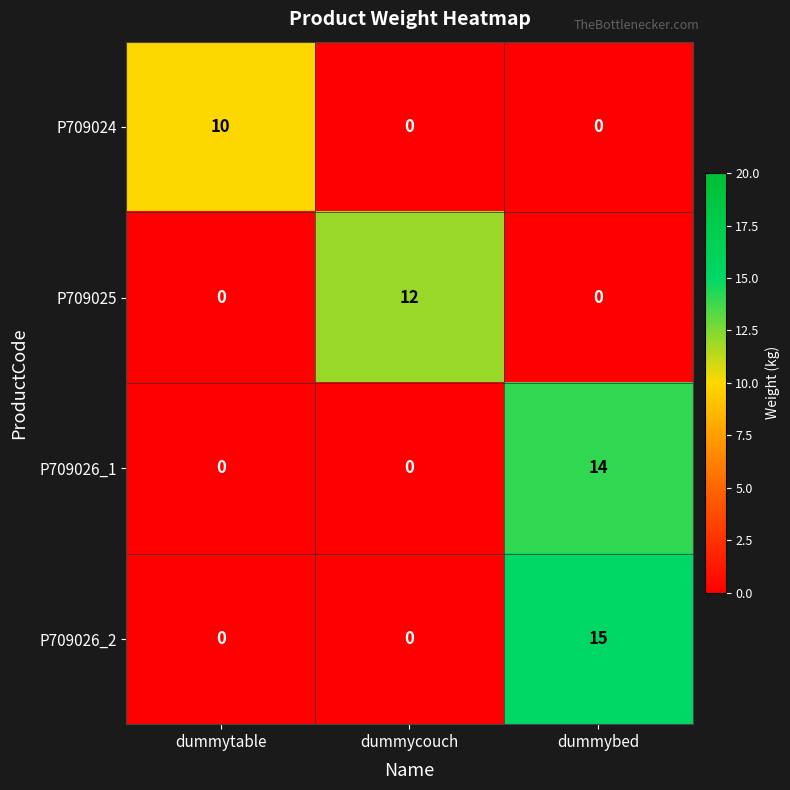

Is it true that P709024 equals -5 at dummycouch?

False